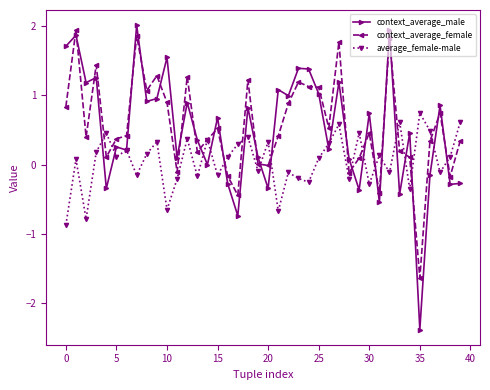

Which series ends up on top after the final intersection of context_average_male and context_average_female?

context_average_female